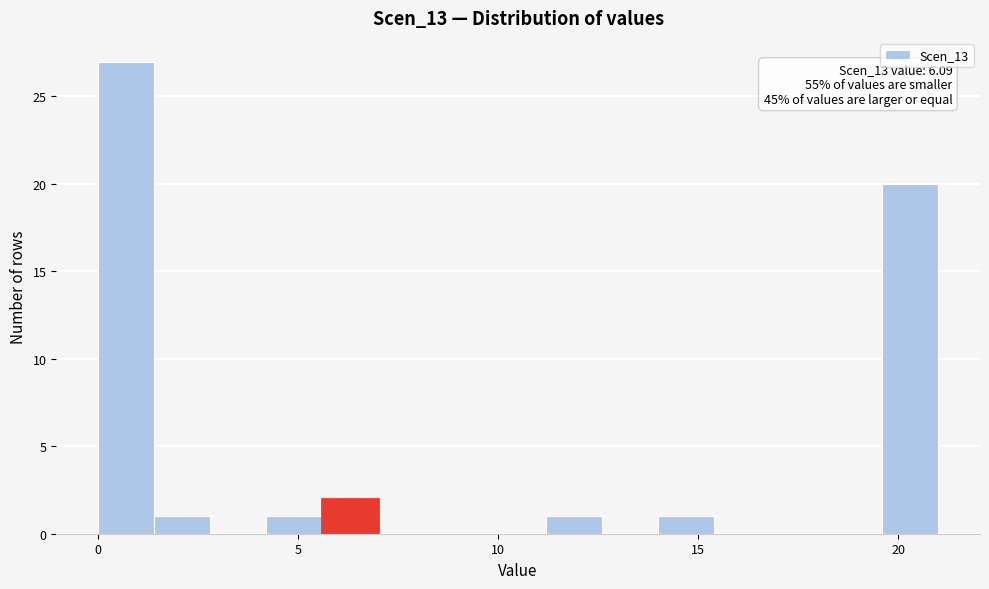

Around what value on the x-axis is the tallest bar? Give the approximate position of its centre, as read against the axis.

0.5